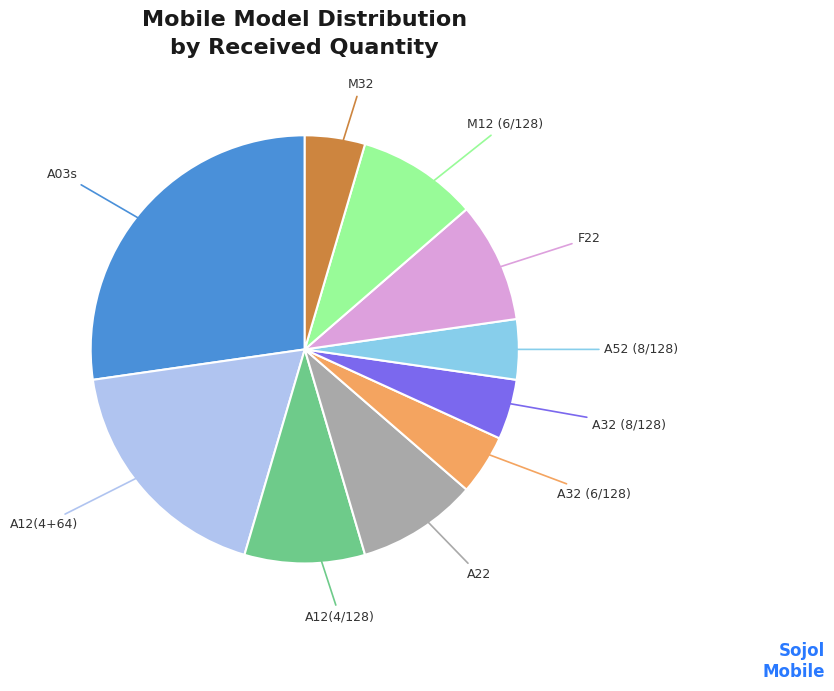

Combined, do A12(4+64) and A52 (8/128) account for over 50%?

No